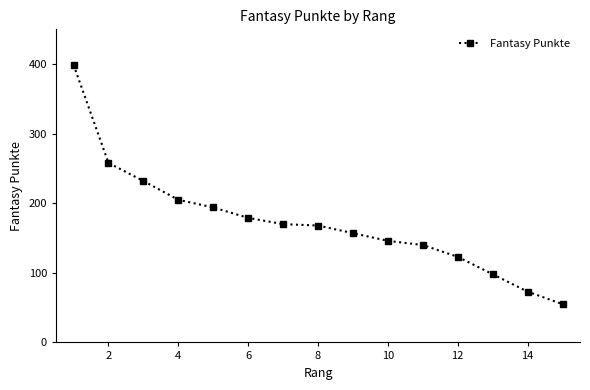

What is the minimum value shown in the chart?

55